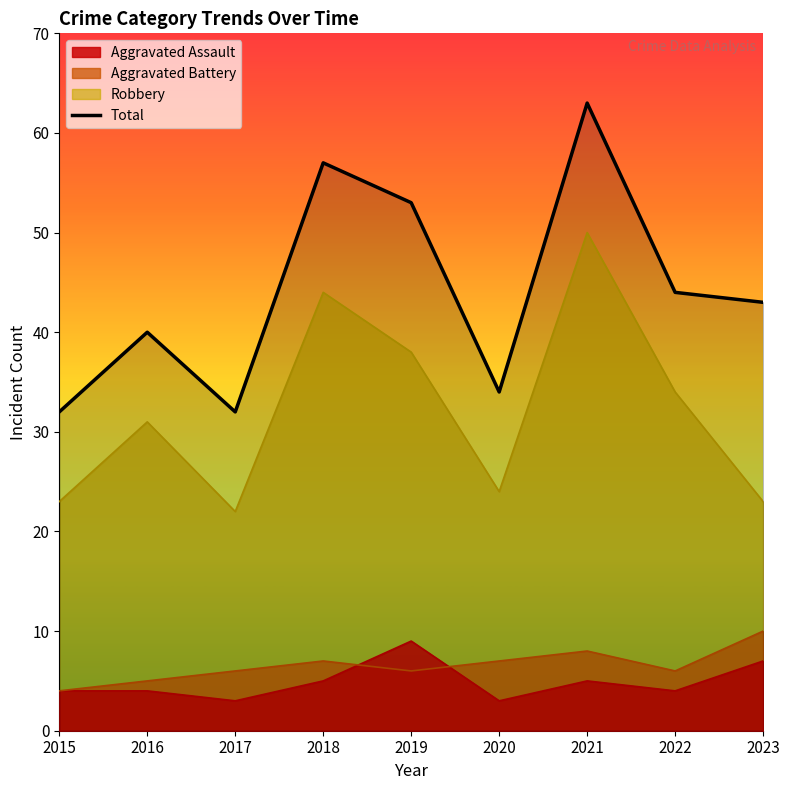

What is the value of the 6th point from the left?

34